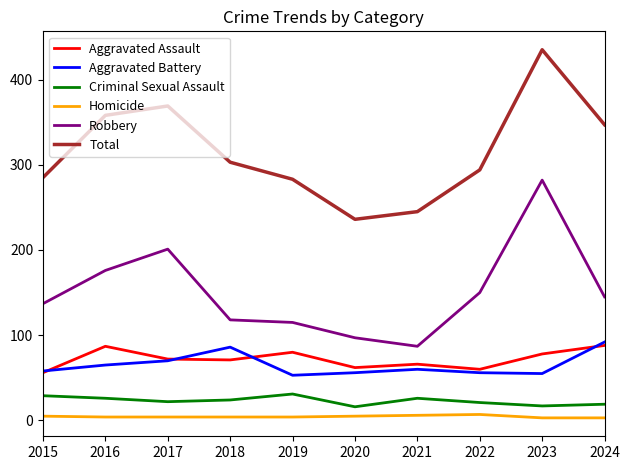

Which series has the largest total across all categories?

Total